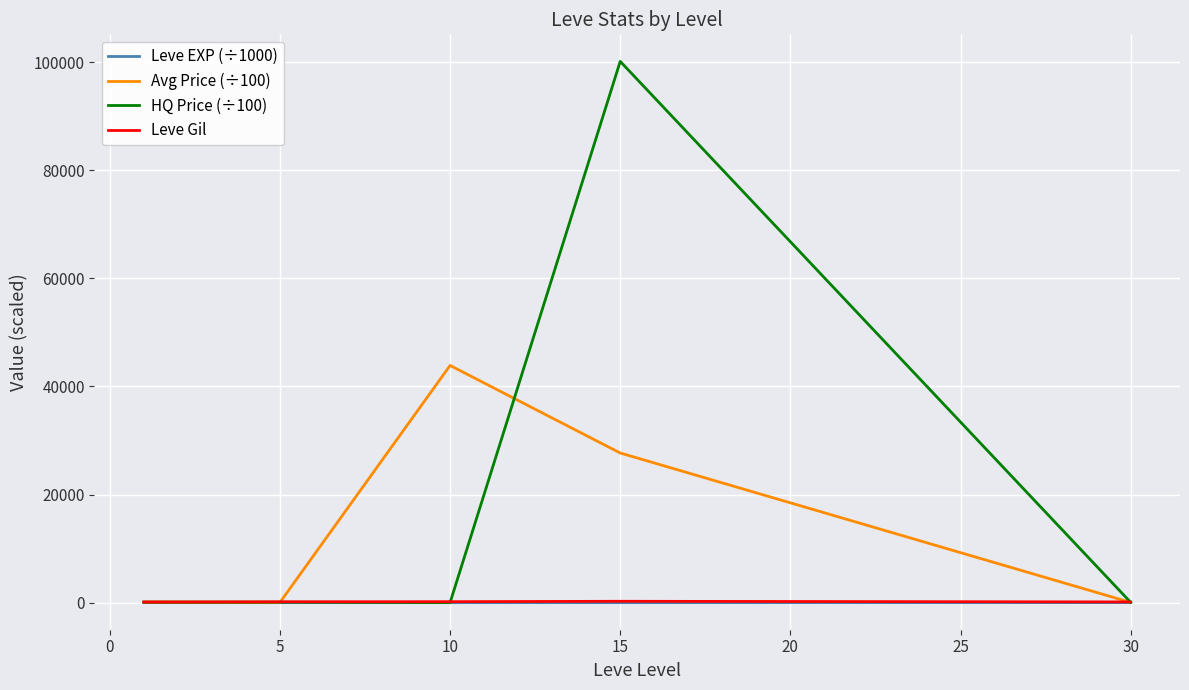

What is the highest value of the HQ Price (÷100) series?

100130.2